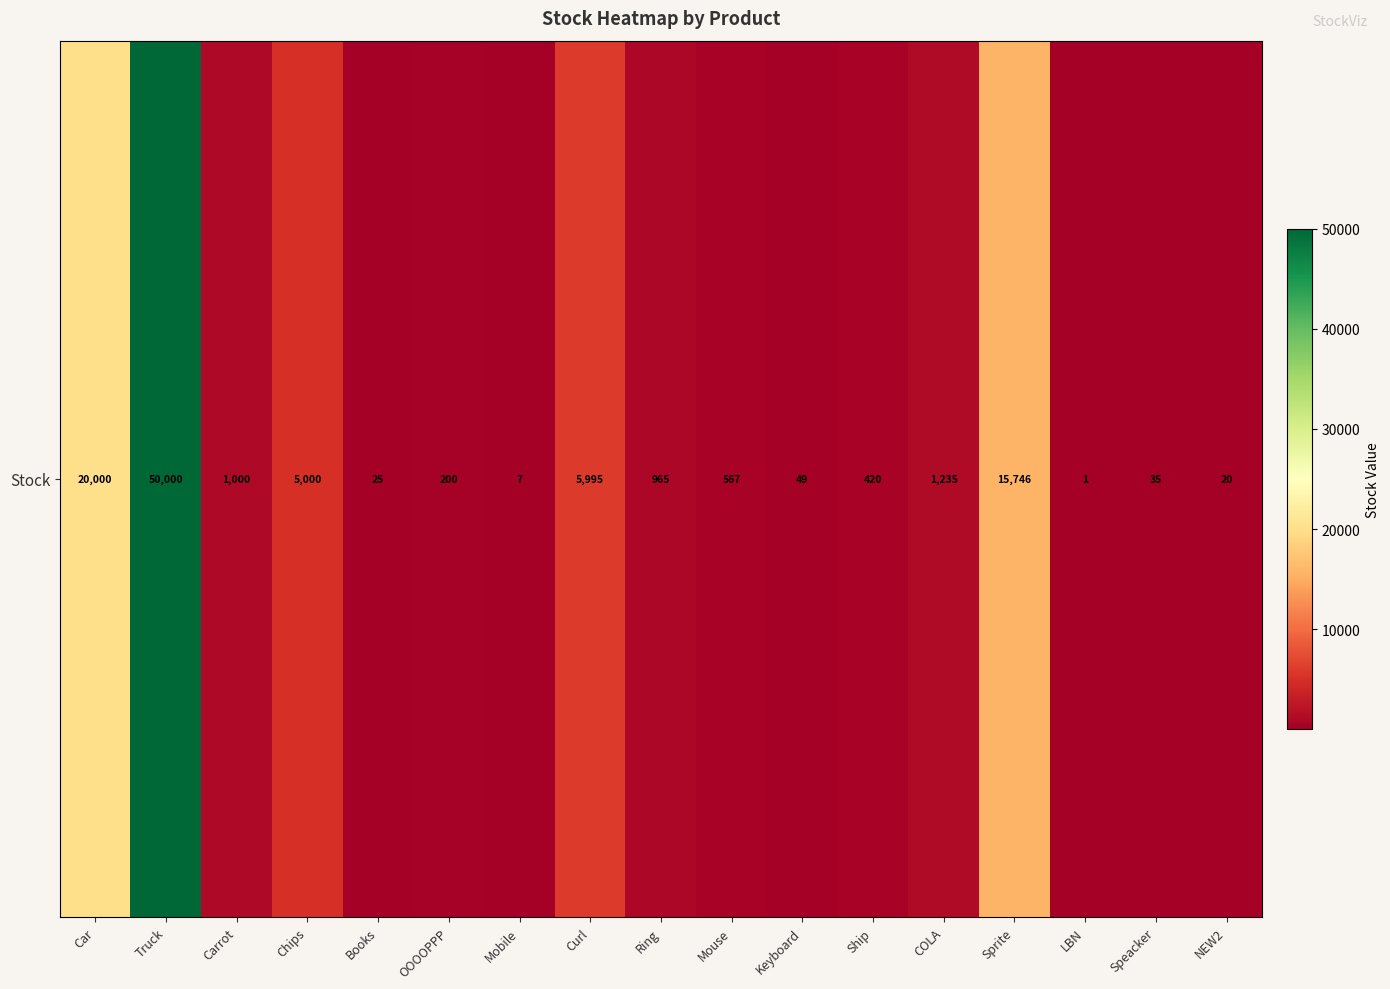

How many distinct data groups are displayed?

1